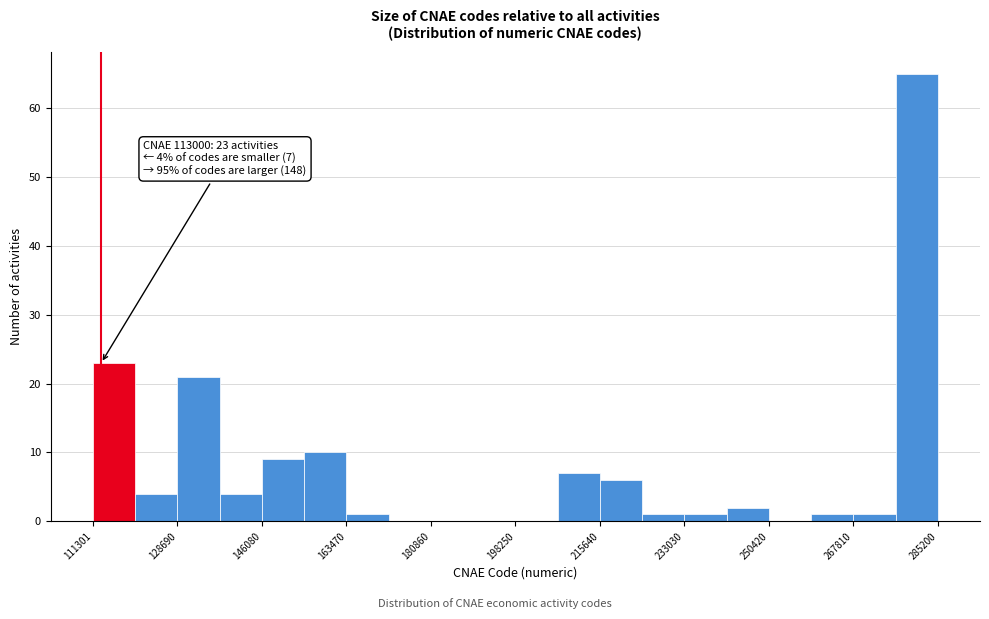

Over which range of the x-axis is the bar tallest?

276000 to 286000